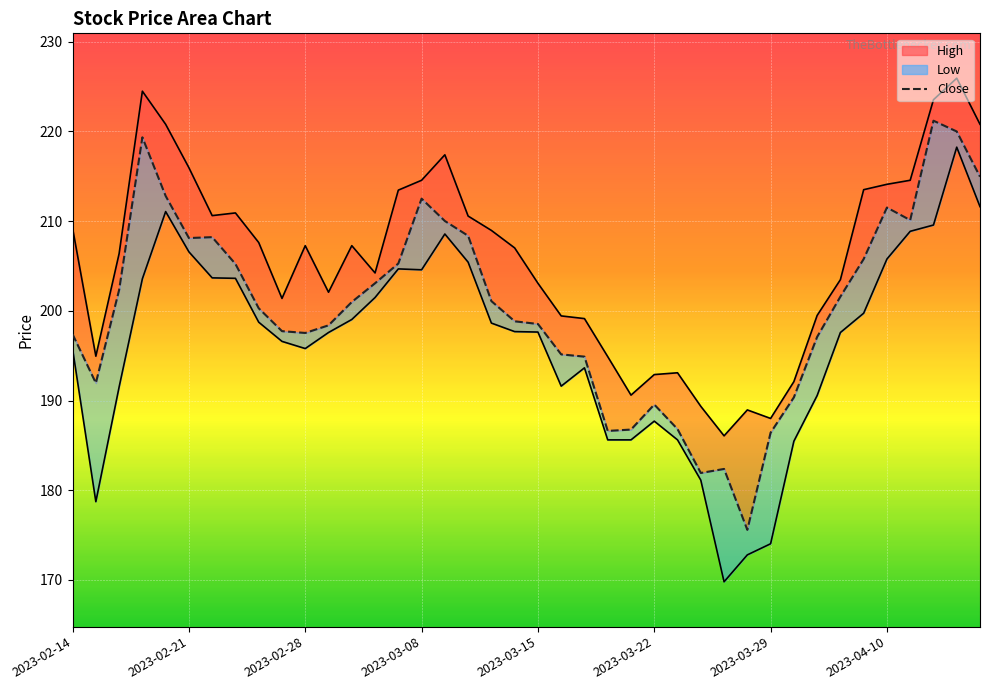

What position from the right is 16?

24